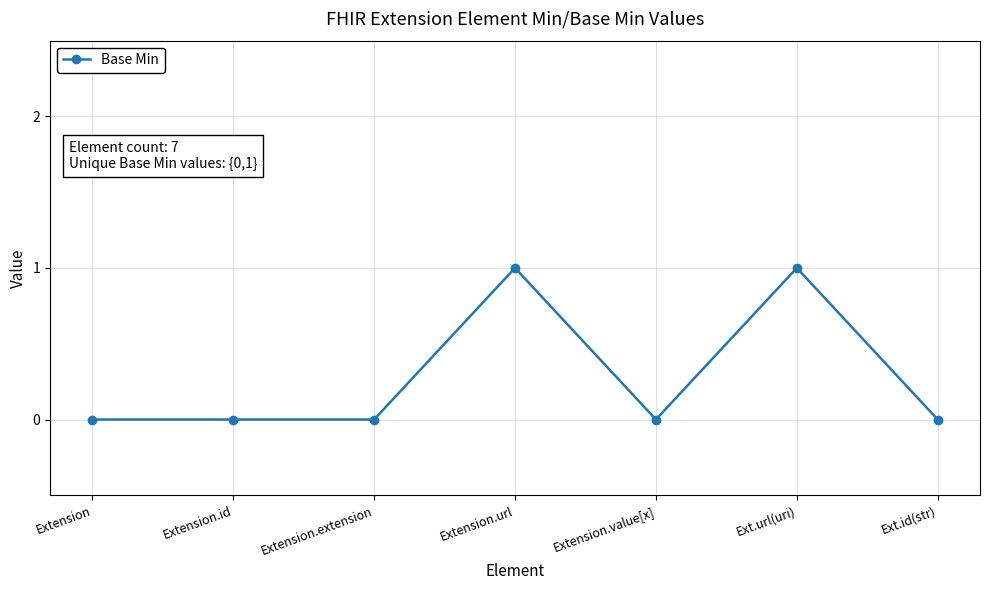

Reading left to right, list all the values displayed in this chart.

0	0	0	1	0	1	0